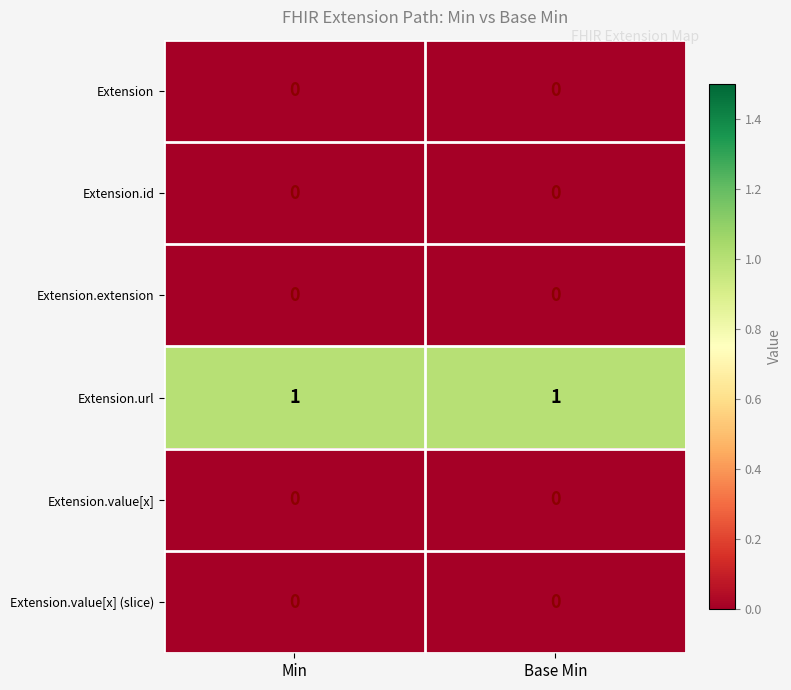

The value of Extension.value[x] (slice) at Min is 0. True or false?

True